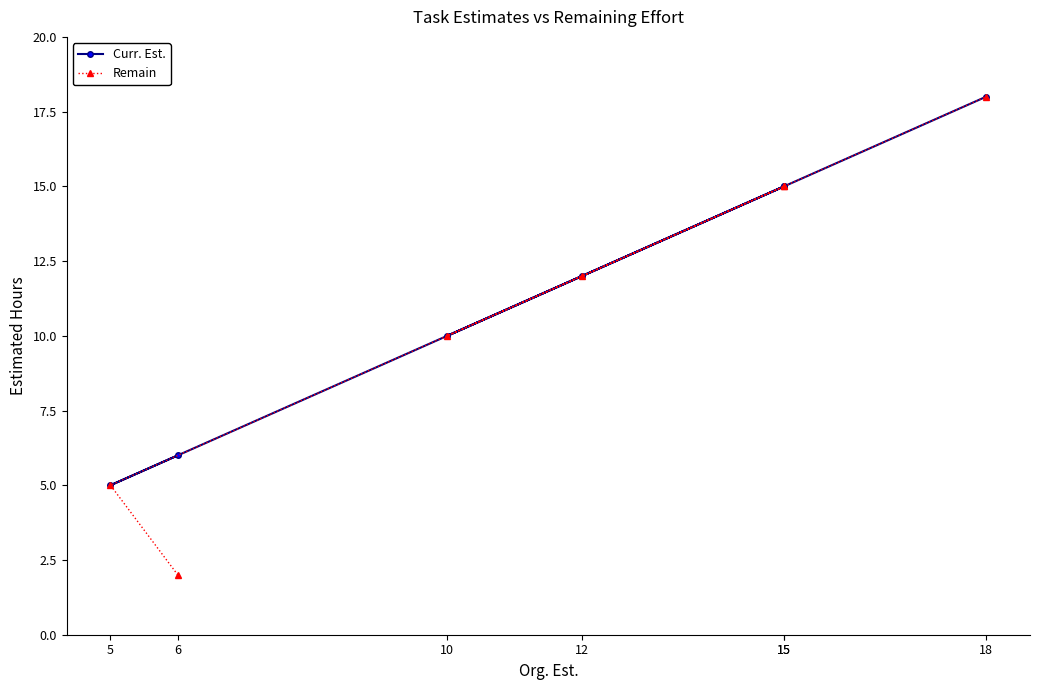

Which series has the largest total across all categories?

Curr. Est.